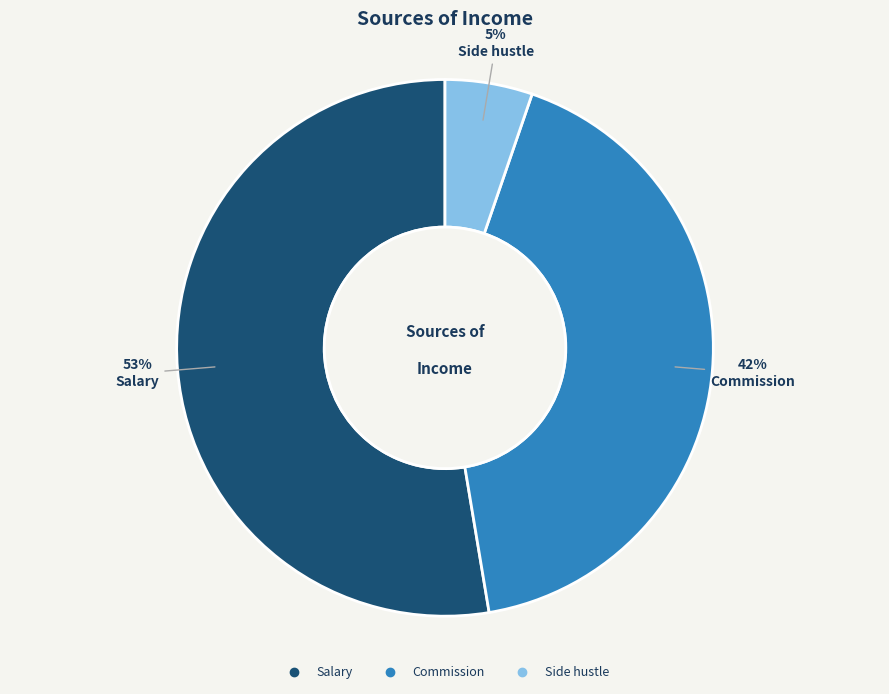

Count the number of slices in the pie.

3